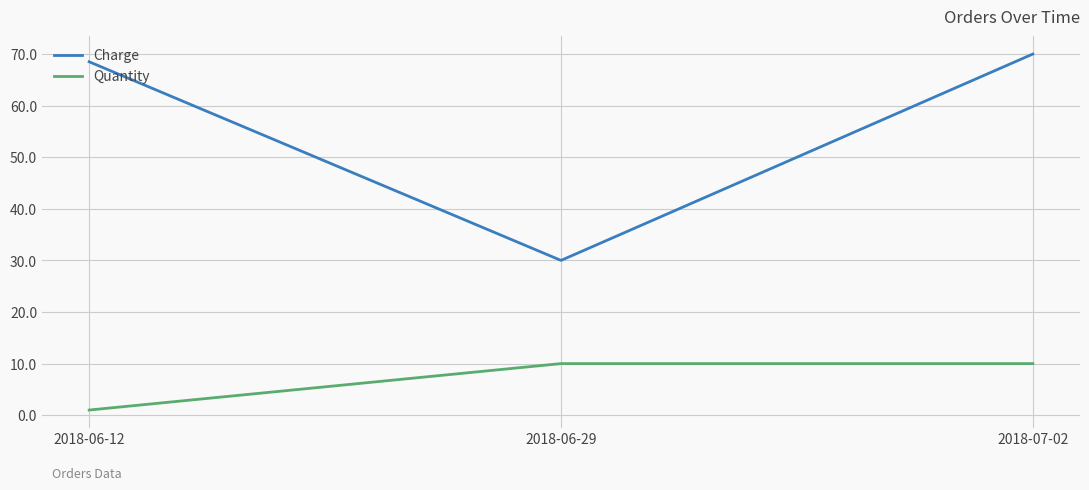

Rank the categories by Charge value from lowest to highest.

2018-06-29, 2018-06-12, 2018-07-02